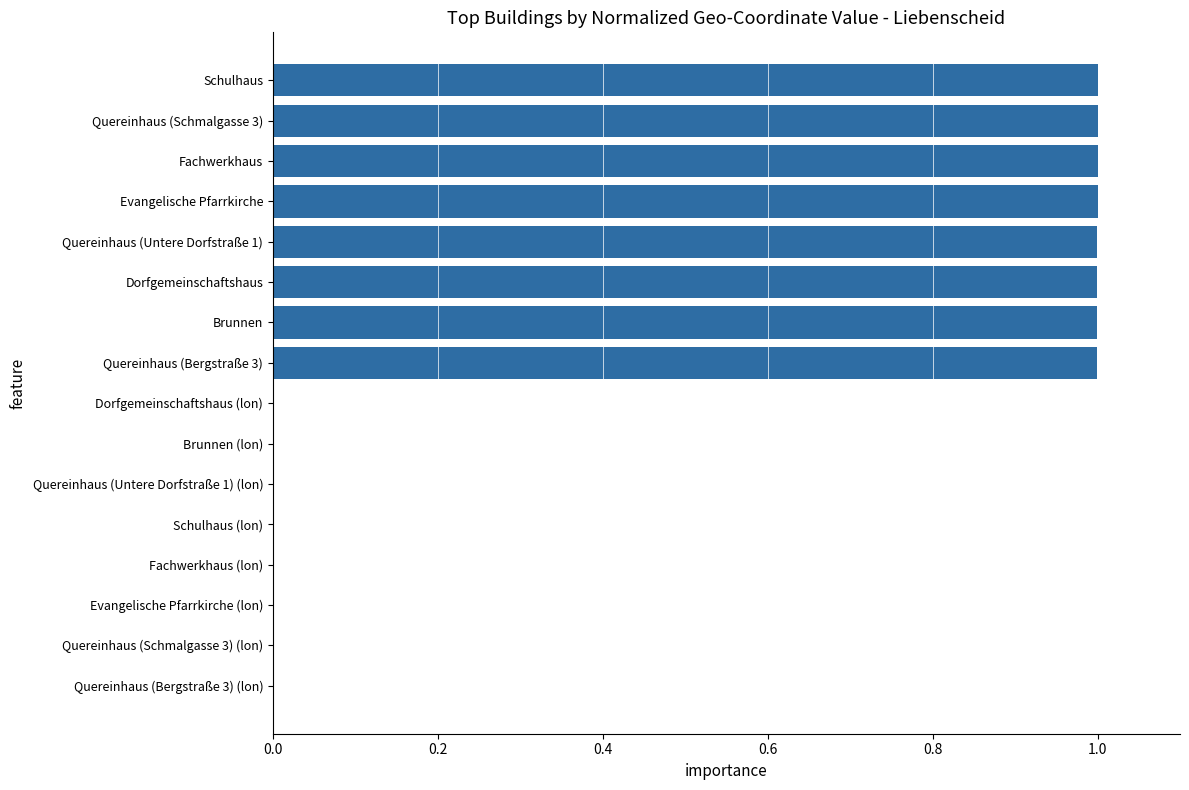

What is the maximum value shown in the chart?

1.0